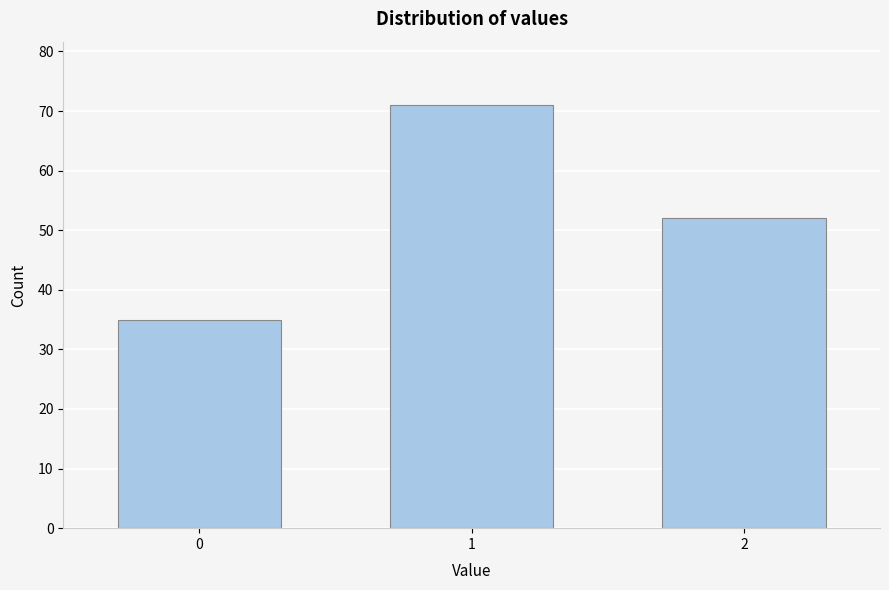

Reading right to left, transcribe all the data shown in this chart.

52	71	35